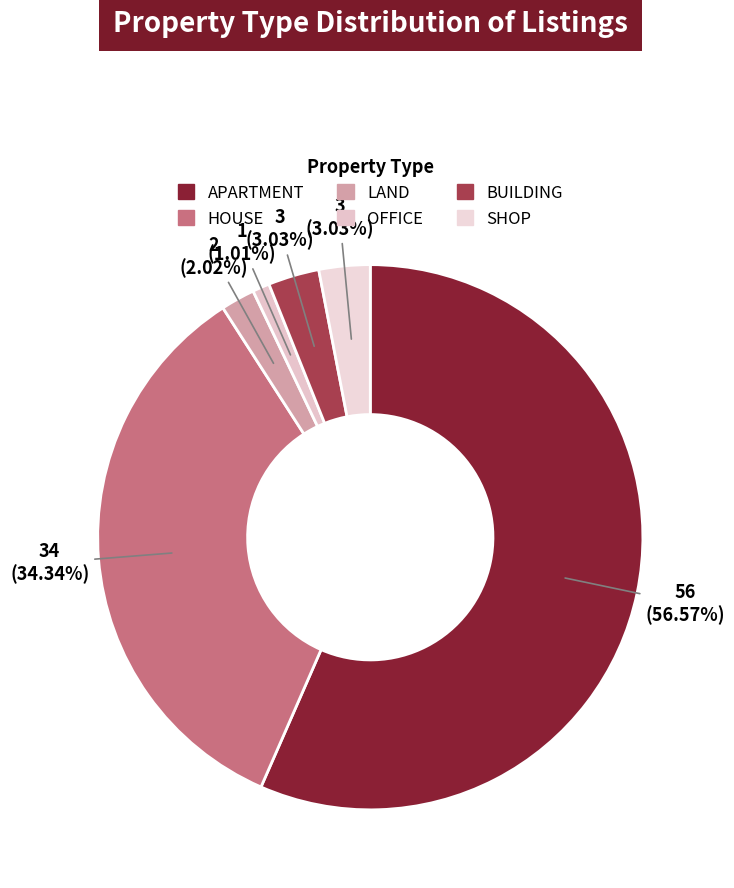

What is the change in value from APARTMENT to BUILDING?

-53